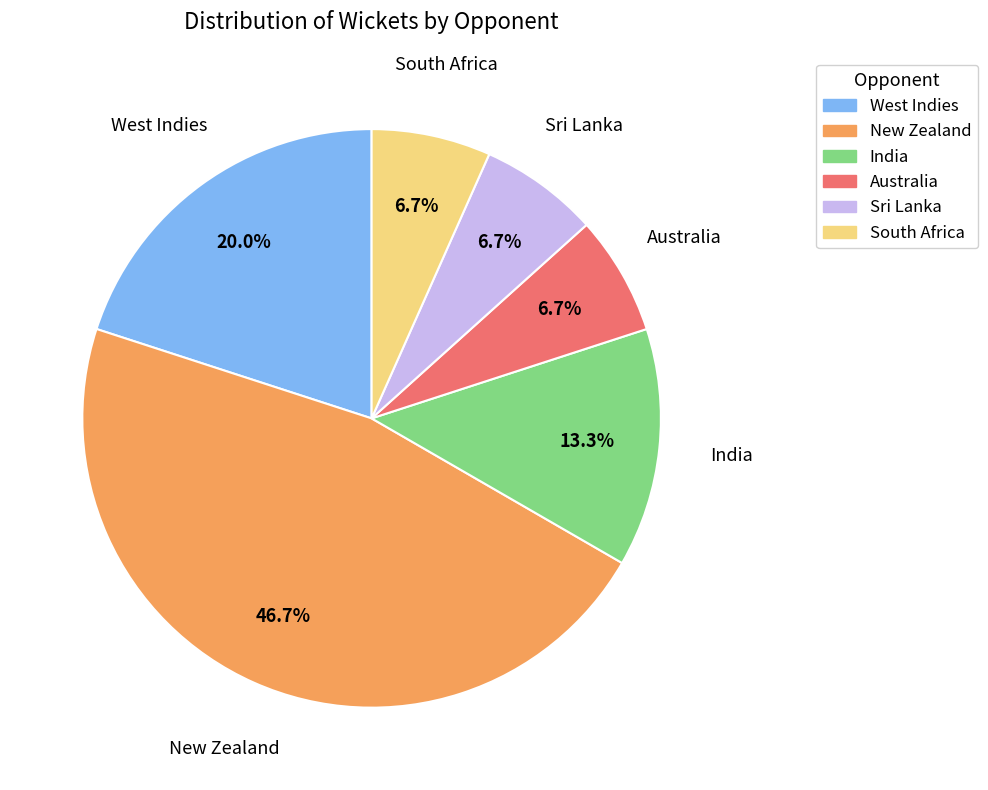

Combined, what portion of the pie is South Africa and New Zealand?

53.3%